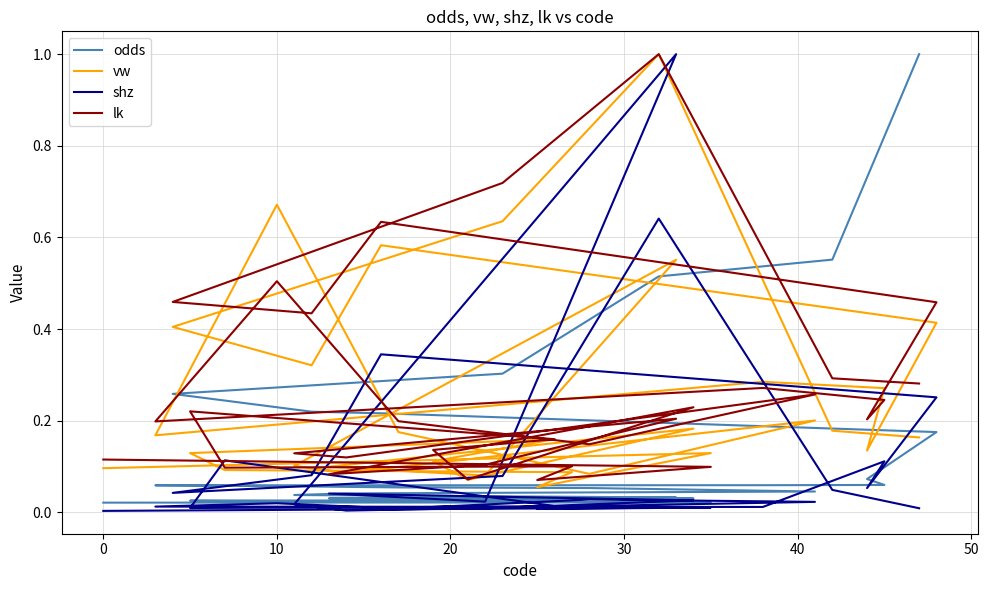

After their last crossing, which series has the higher values: vw or odds?

odds